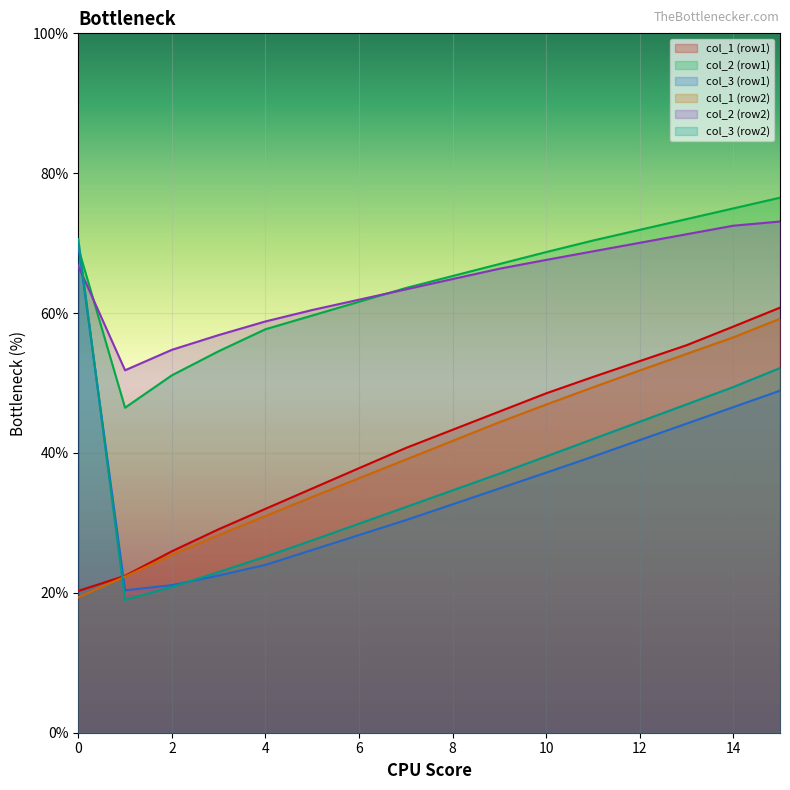

The col_3 (row1) series shows 30.4 at 7. True or false?

True